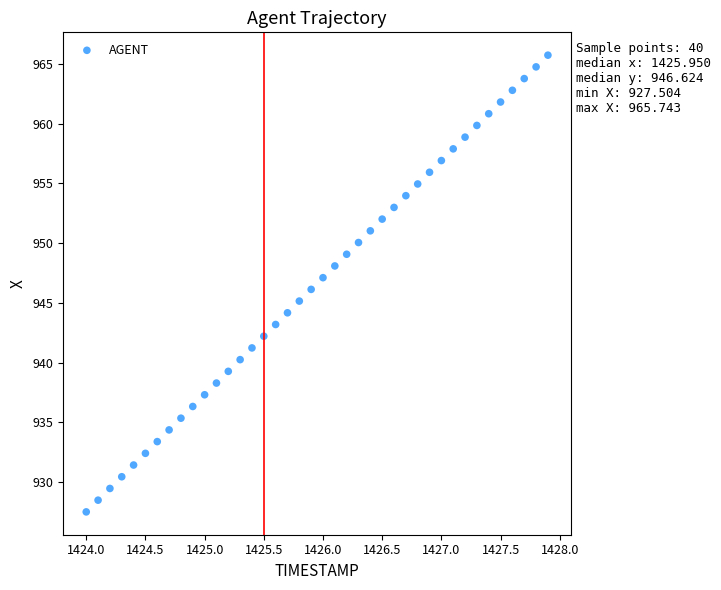

What is the range of X values (max minus min)?

3.9